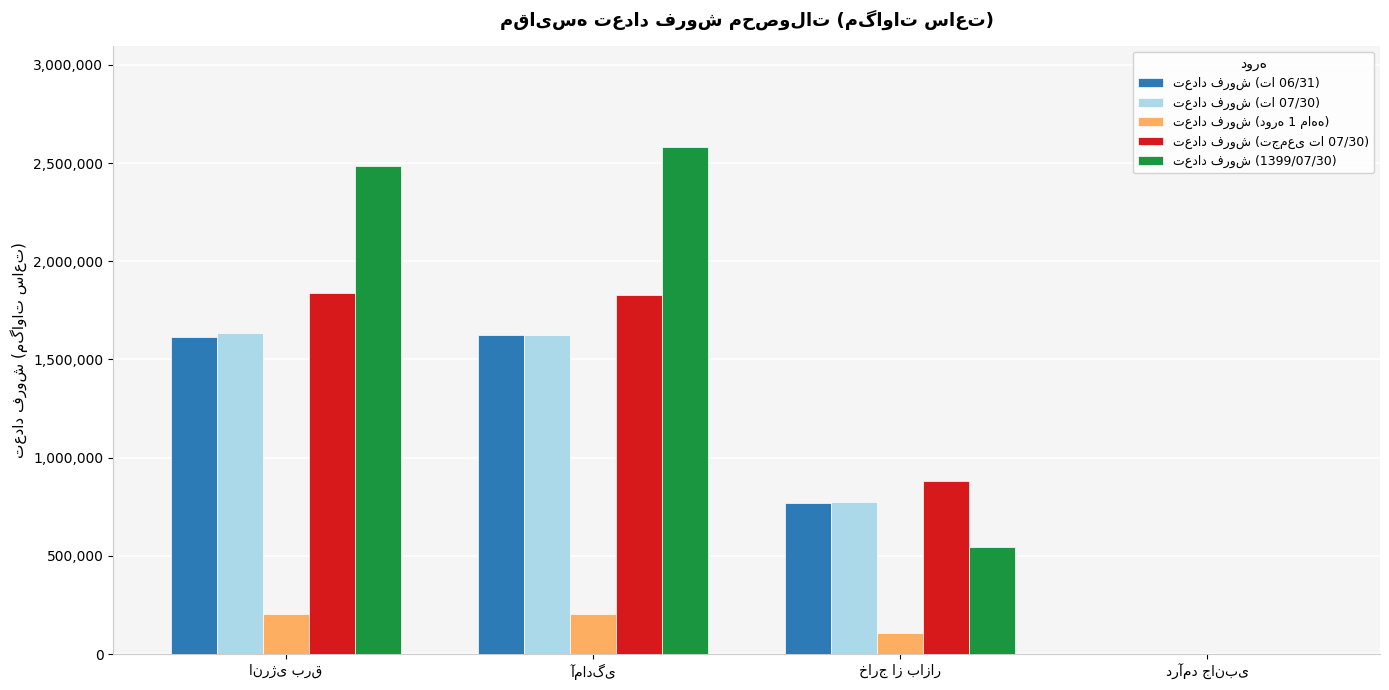

What is the greatest value displayed?

2581664